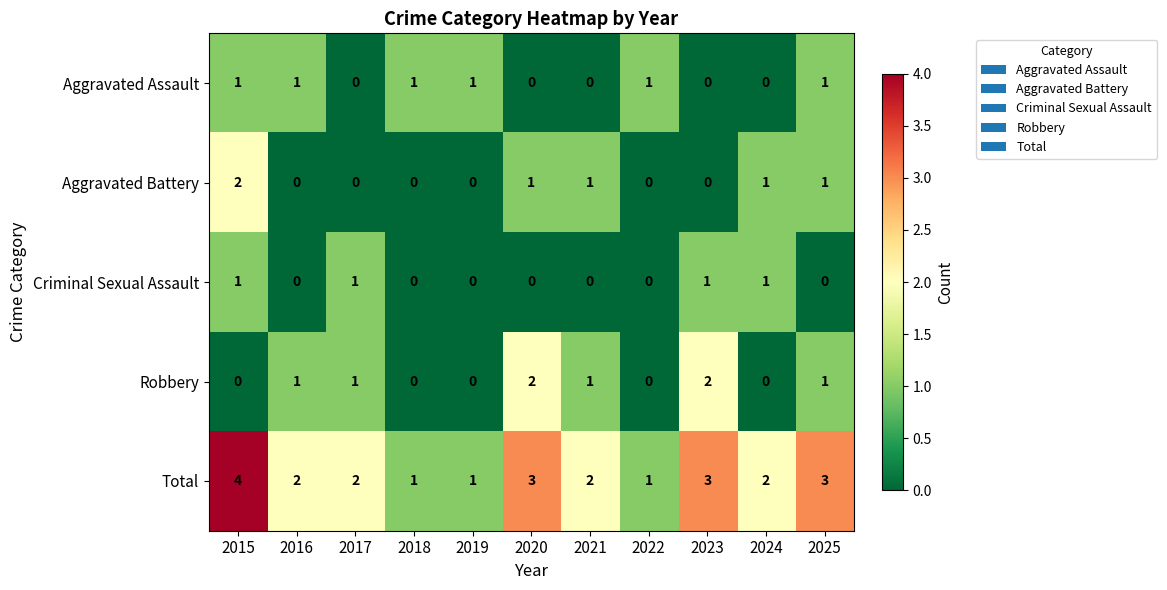

Is it true that Criminal Sexual Assault equals 0 at 2018?

True